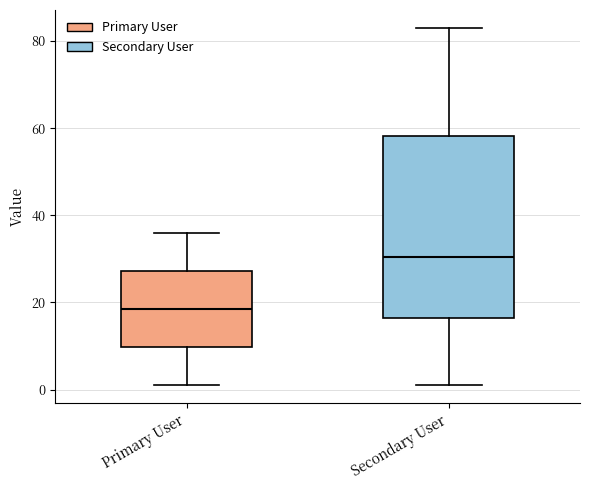

Which box's median line is the lowest?

Primary User